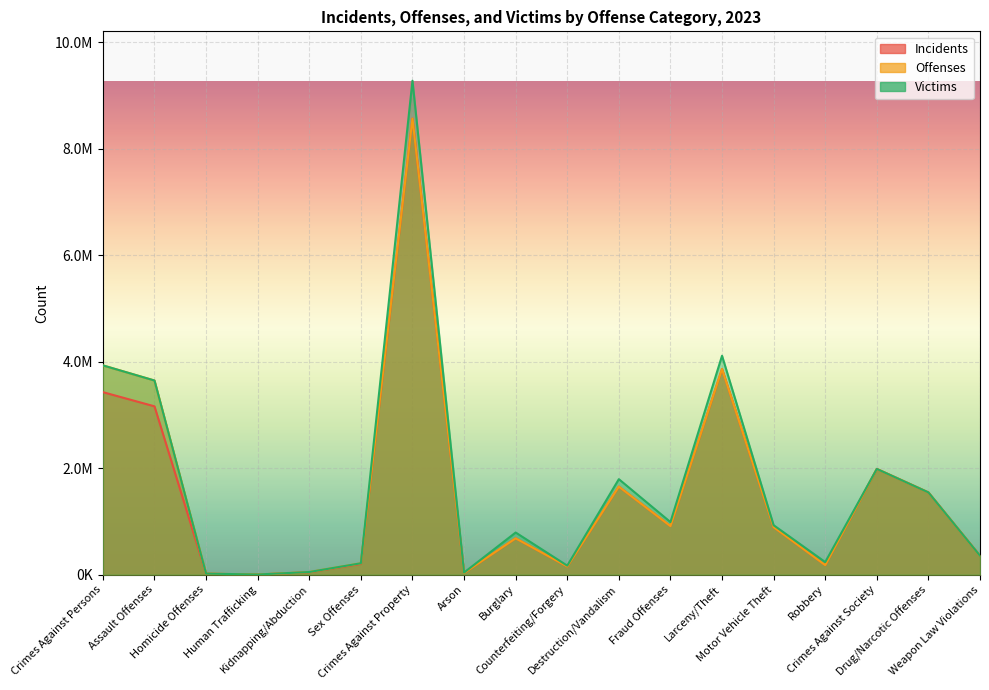

What is the difference between the maximum and second lowest values in the Incidents series?

8550630